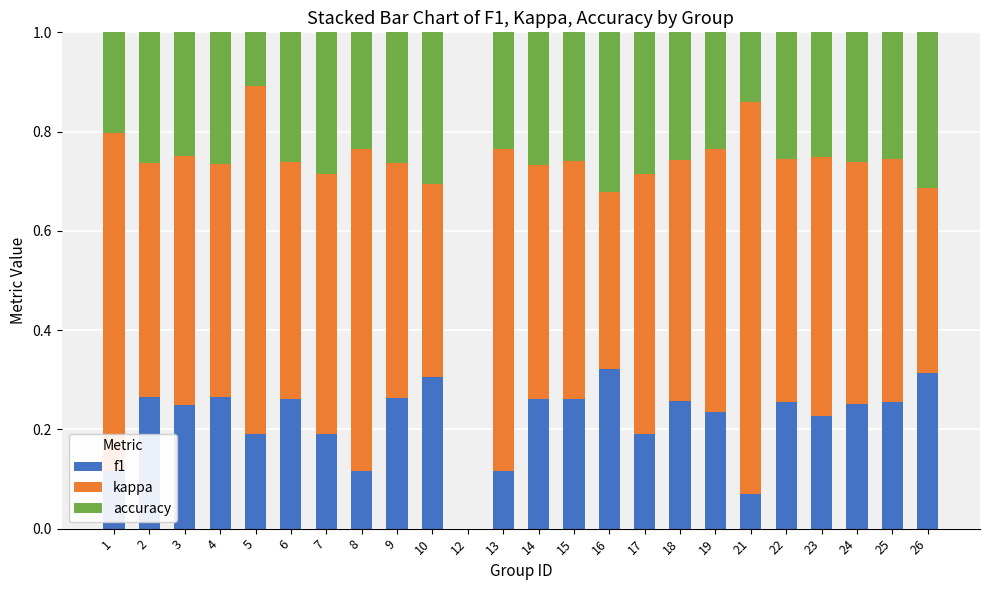

The f1 series shows 0.3 at 9. True or false?

True